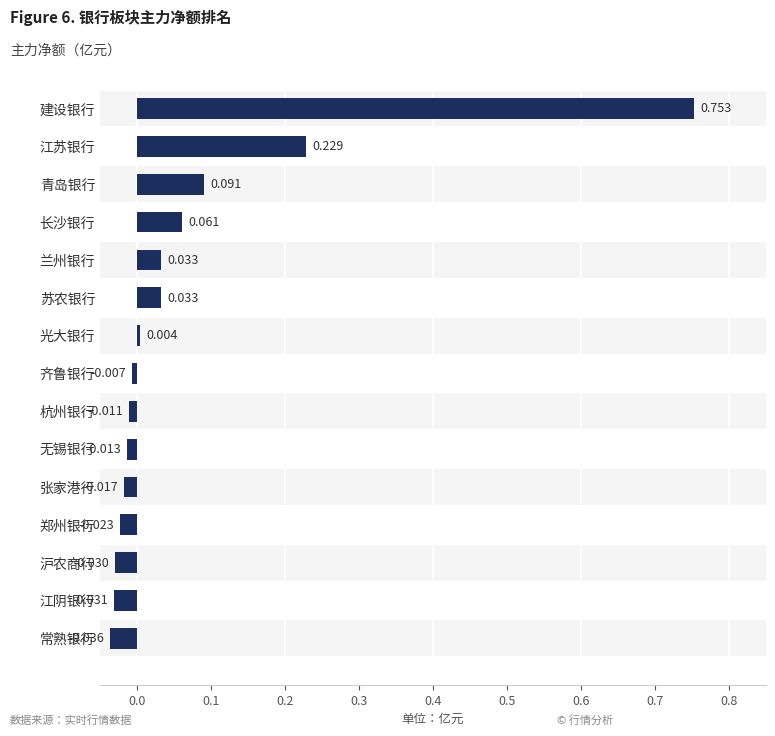

Reading left to right, extract all data points from this chart.

0.8	0.2	0.1	0.1	0.0	0.0	0.0	-0.0	-0.0	-0.0	-0.0	-0.0	-0.0	-0.0	-0.0